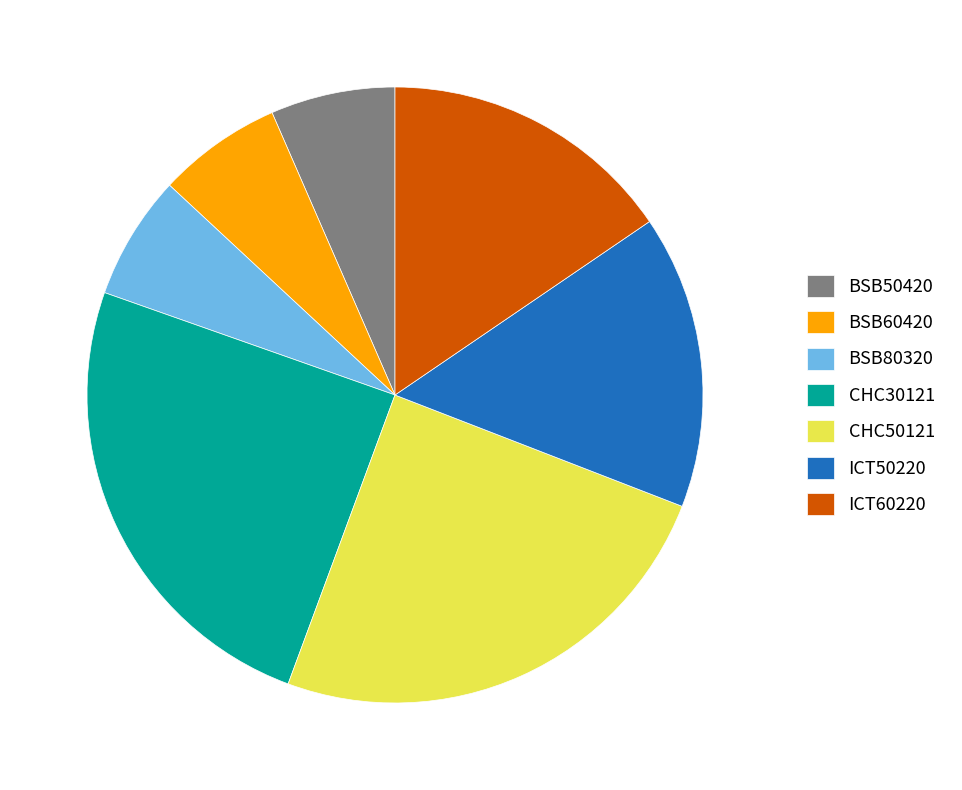

Is the sum of ICT60220 and ICT50220 greater than half?

No